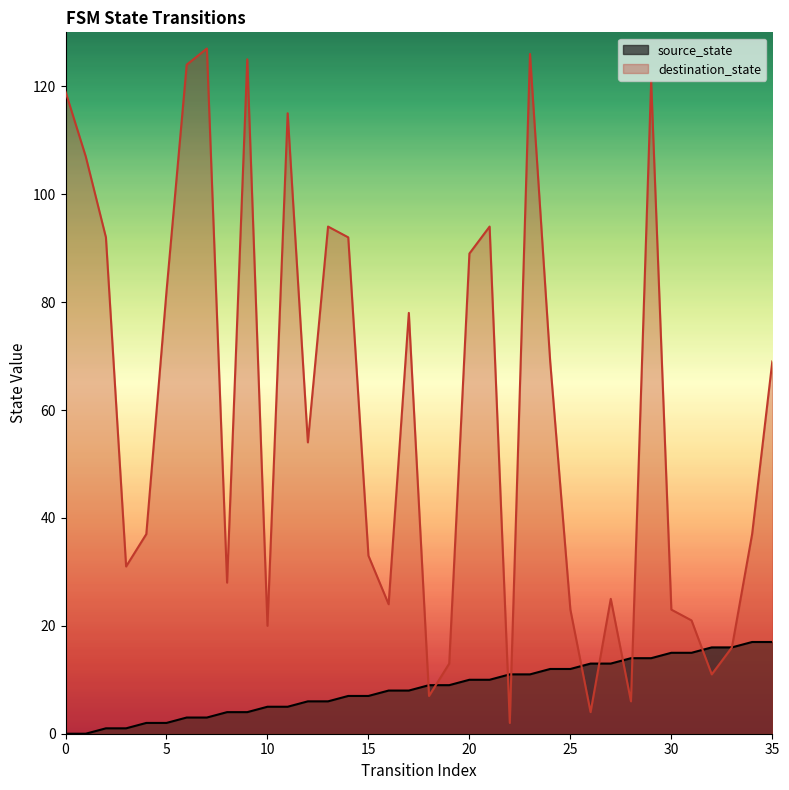

Which series has the largest range (max minus min)?

destination_state